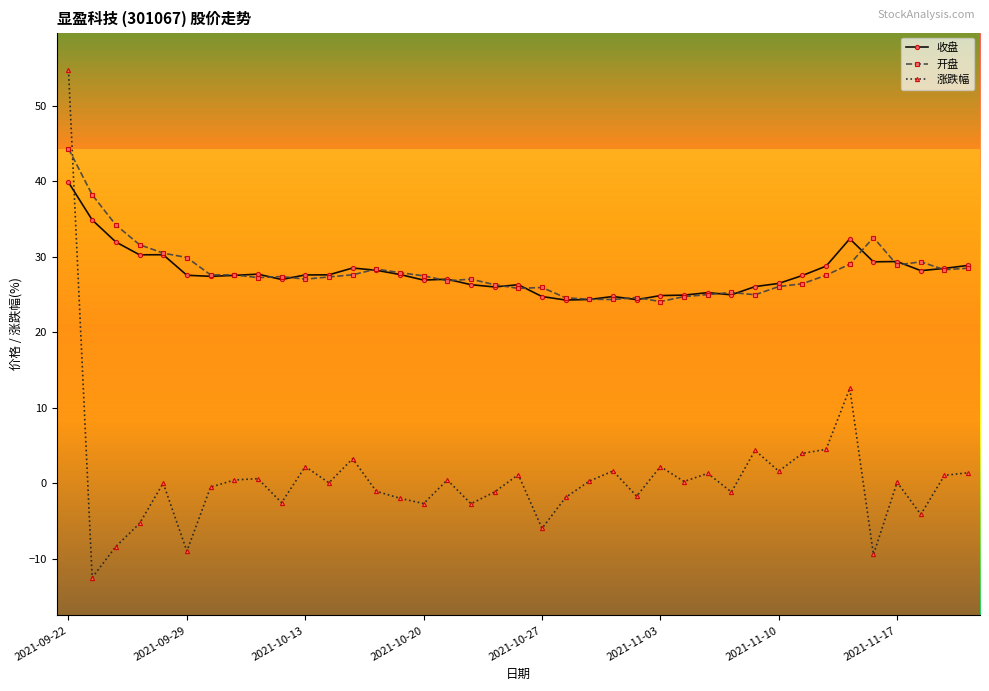

What is the maximum value shown in the chart?

54.7